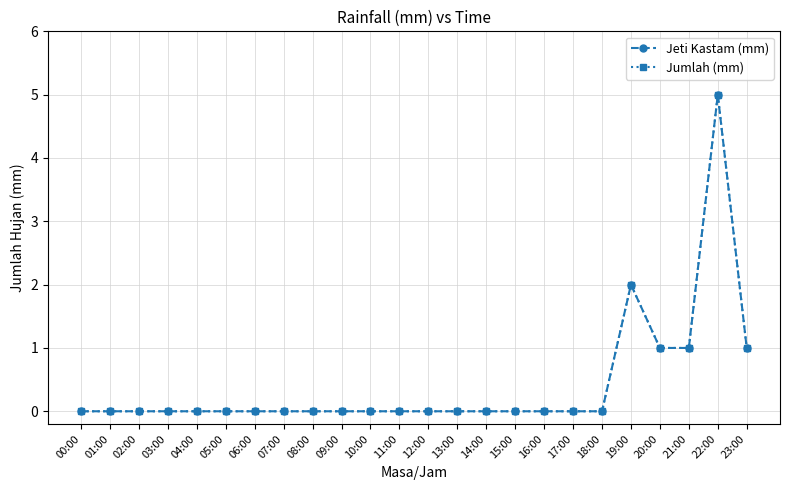

The Jumlah (mm) series shows 1 at 19:00. True or false?

False